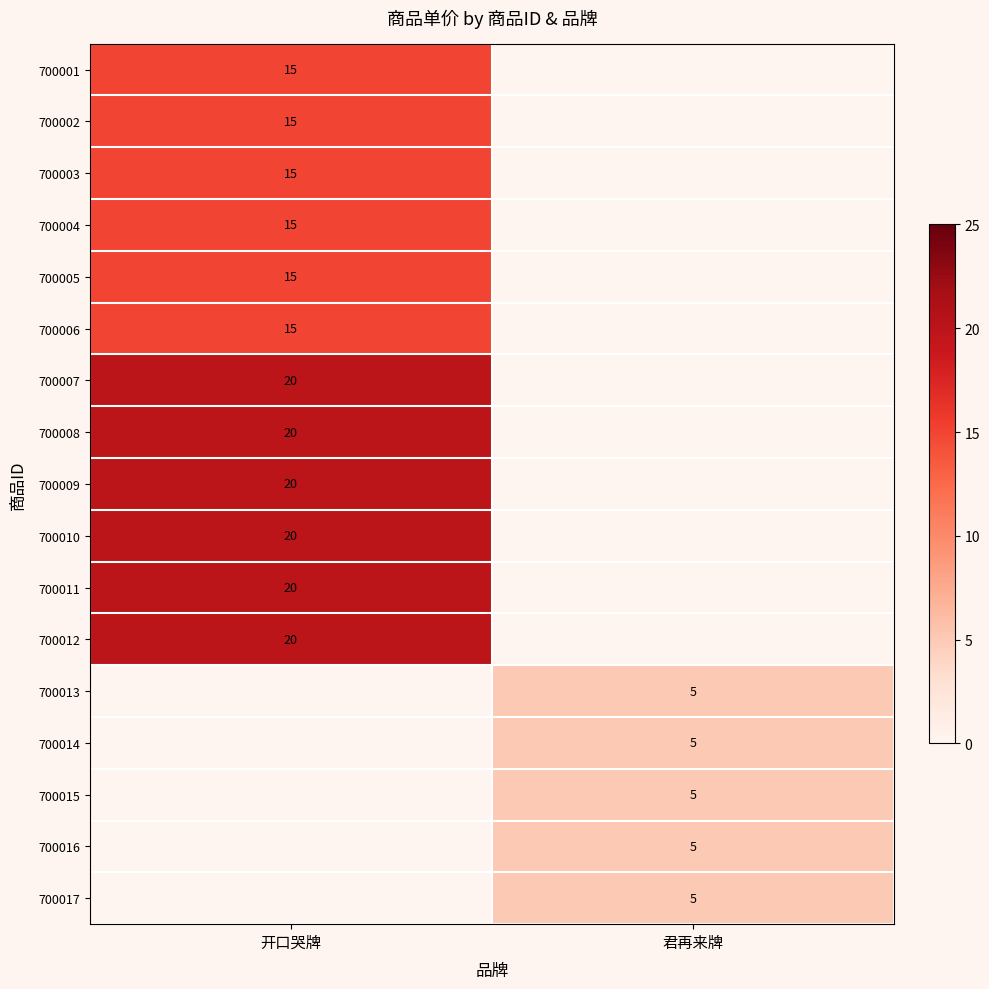

The 700006 series shows 4 at 开口哭牌. True or false?

False